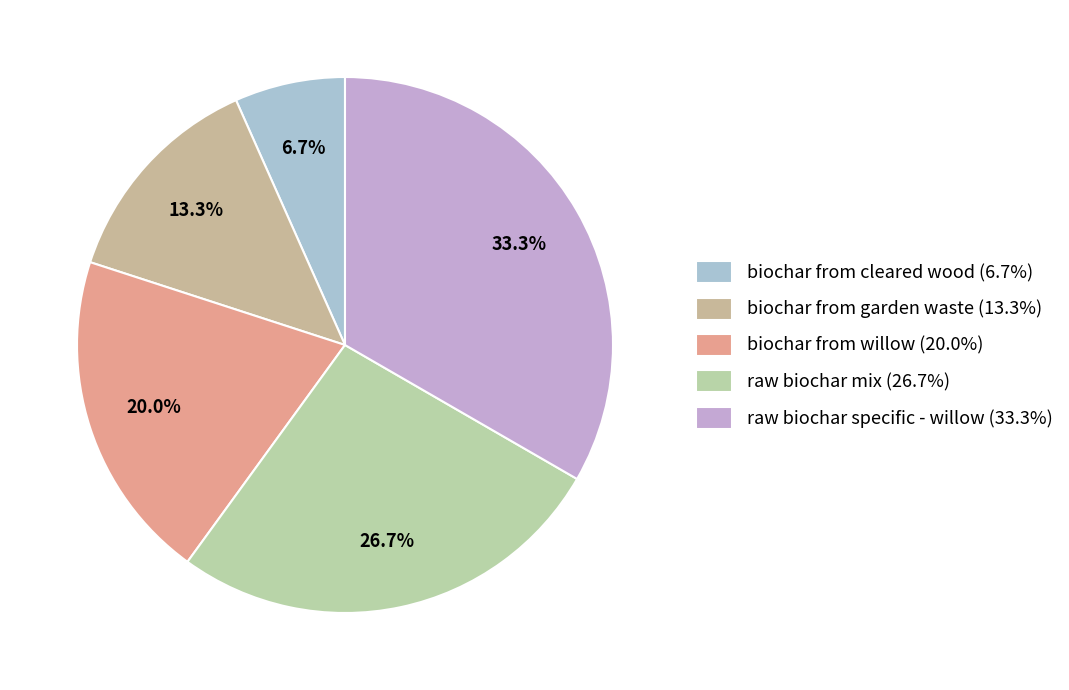

To the nearest percent, what portion does biochar from willow represent?

20%